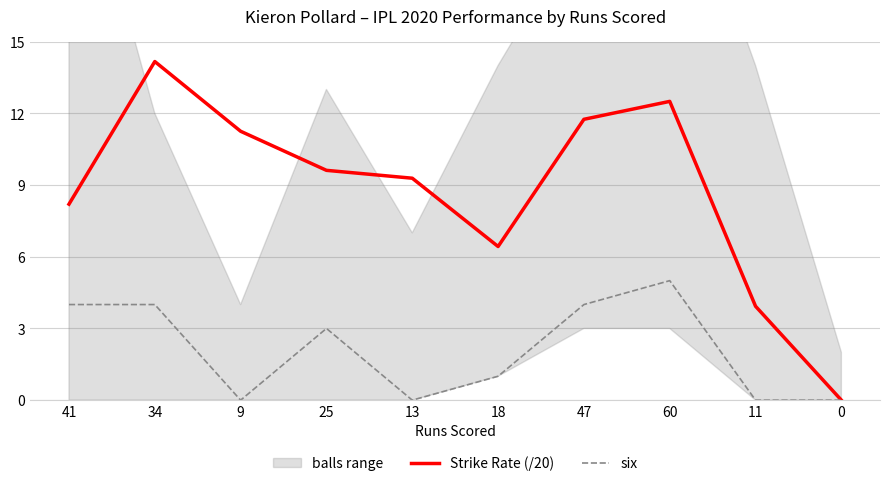

Rank the series by their average value, from lowest to highest.

six, Strike Rate (/20)